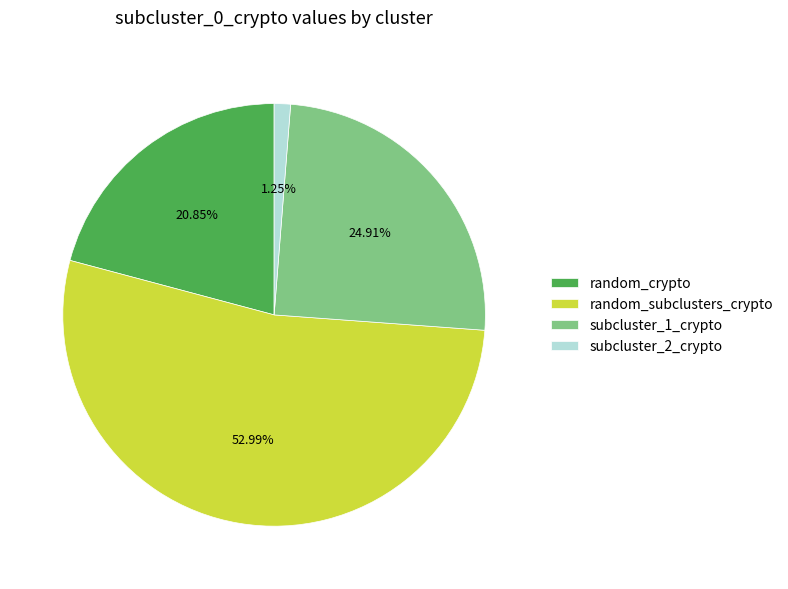

What is the smallest slice in the pie chart?

subcluster_2_crypto